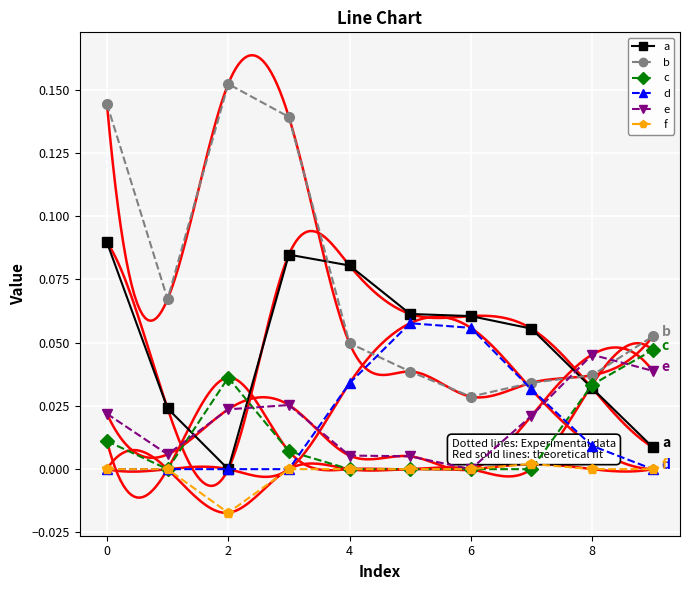

What is the difference between the highest and lowest values at 8?

0.1